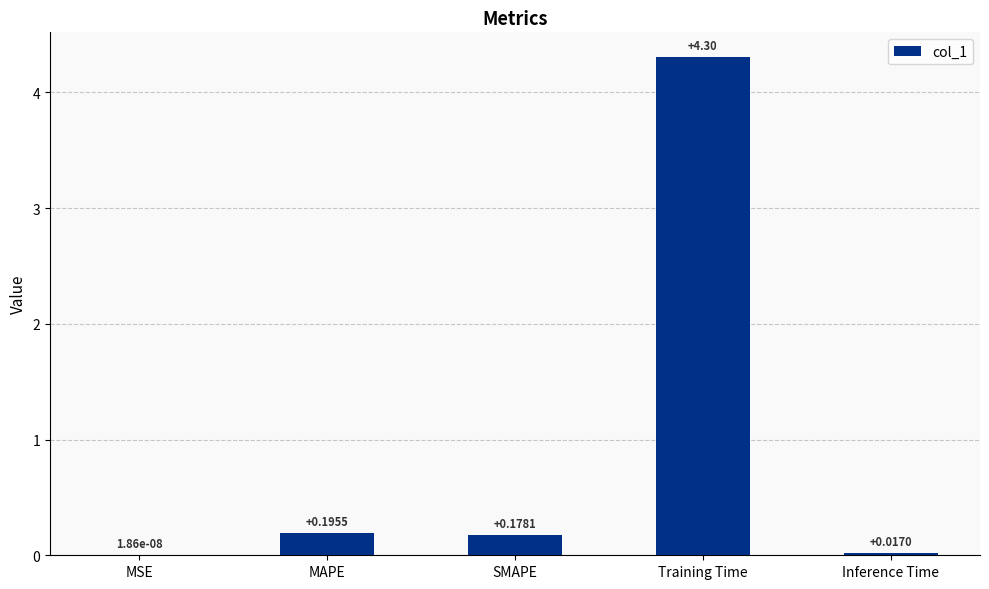

What is the sum of all values?

4.7